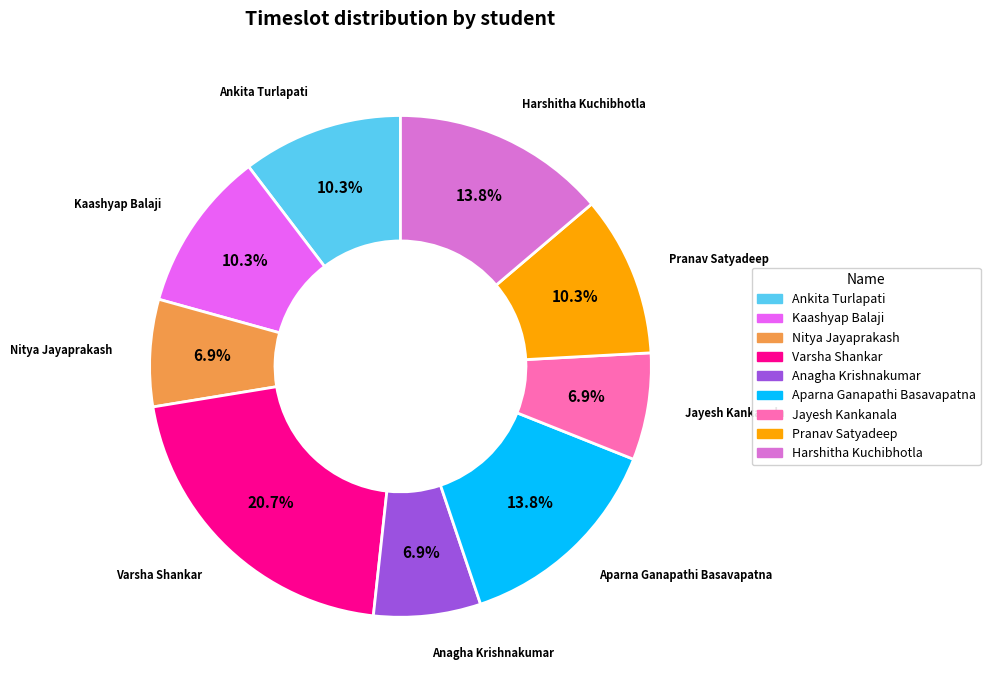

What is the total percentage of Anagha Krishnakumar and Aparna Ganapathi Basavapatna?

20.7%